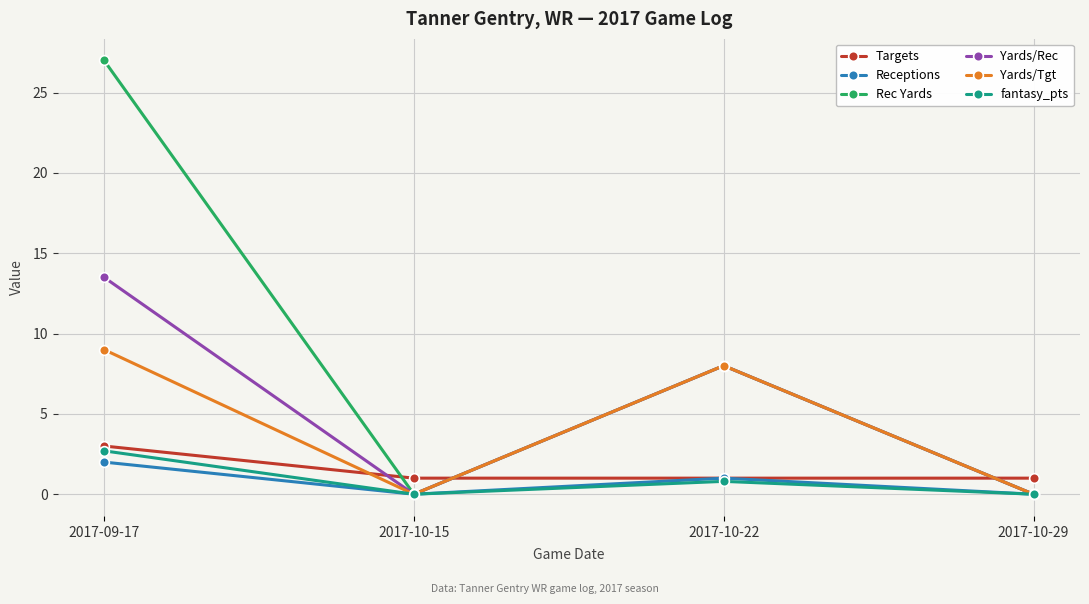

At which category does Rec Yards reach its first local peak?

2017-10-22